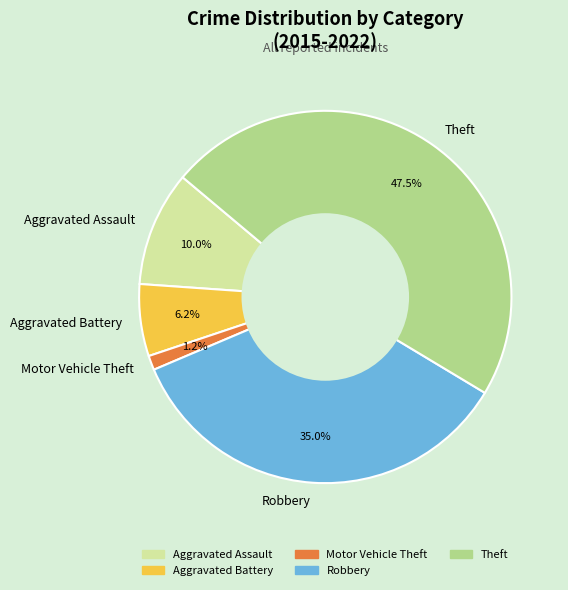

Is the sum of Robbery and Theft greater than half?

Yes